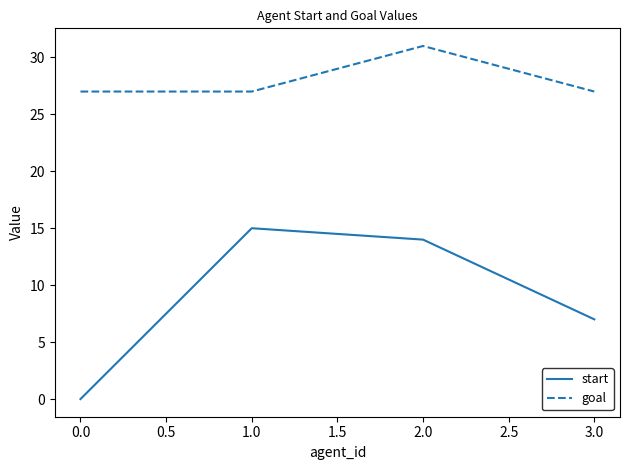

True or false: goal and start intersect in this chart.

False